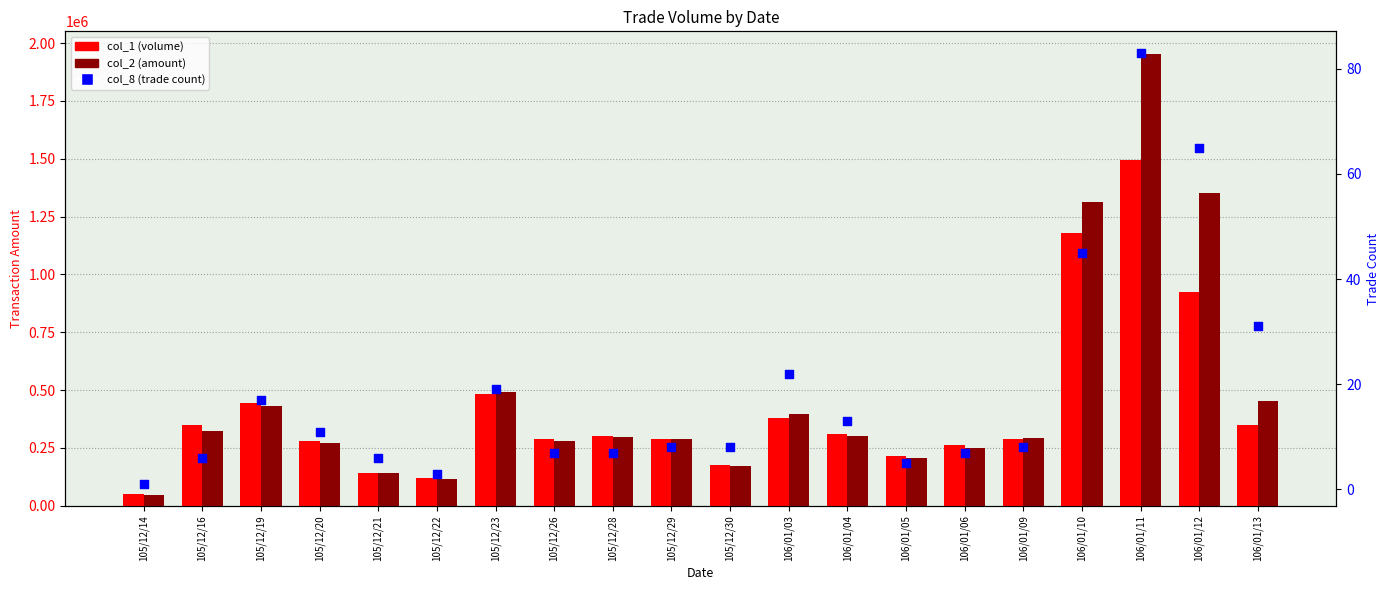

At how many categories does at least one series exceed 79695?

19